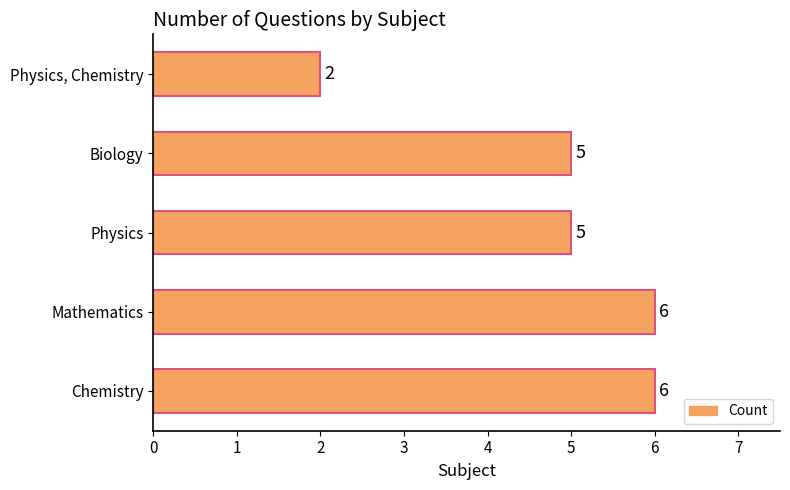

Does the chart contain any negative values?

No